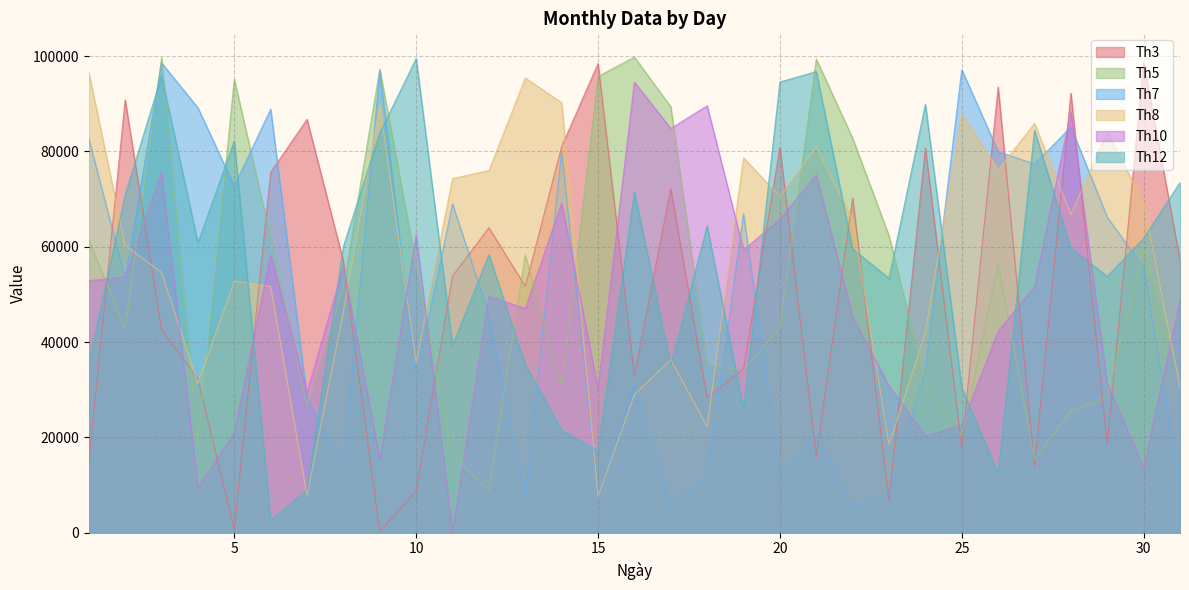

The value of Th8 at 11 is 74312. True or false?

True